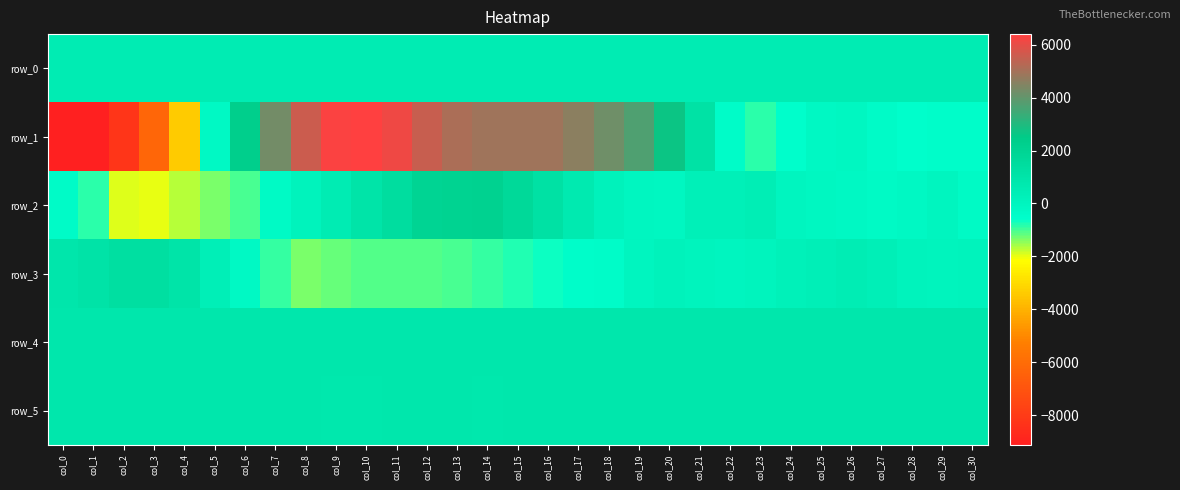

Which series changed the most between col_1 and col_29?

row_1